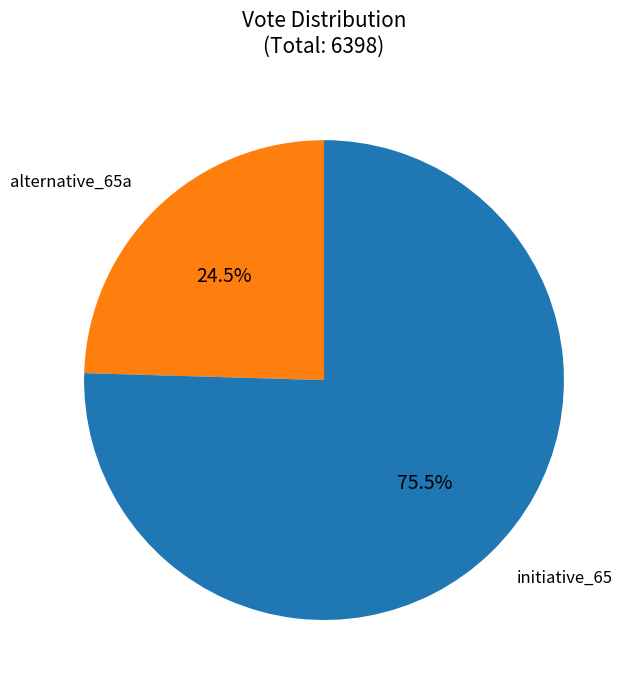

Does any single category account for the majority?

Yes